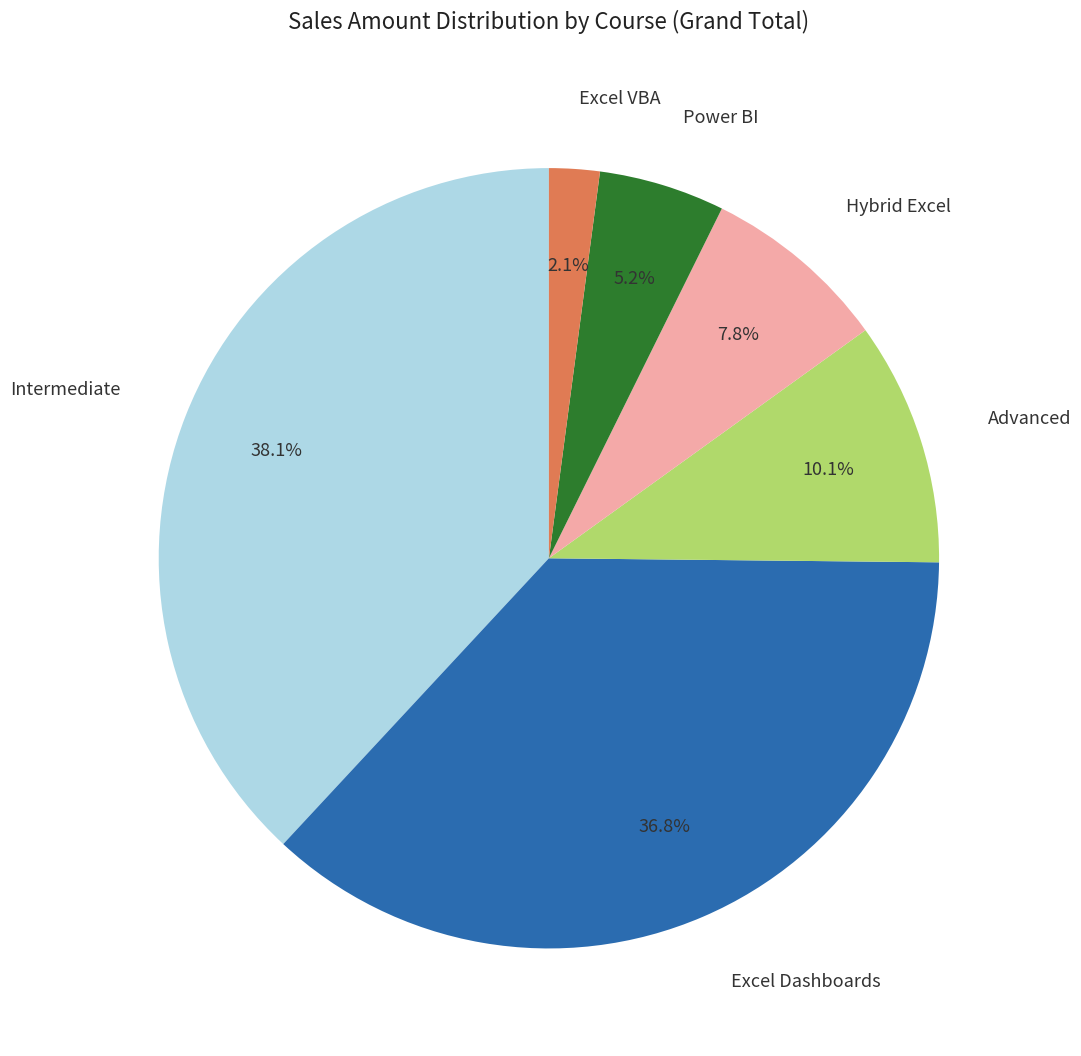

Count the number of slices in the pie.

6